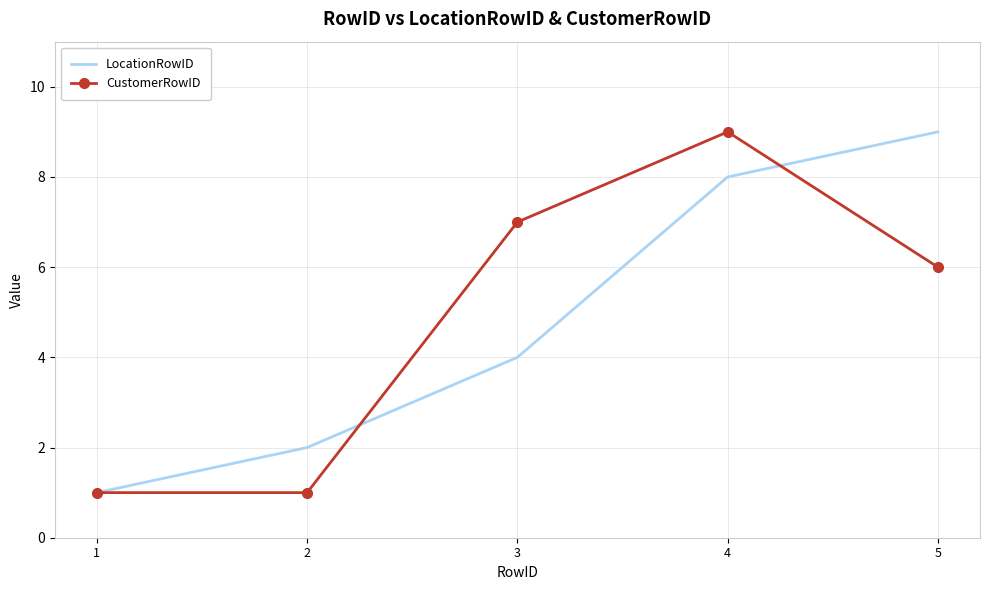

How many data points in LocationRowID are less than 4?

2